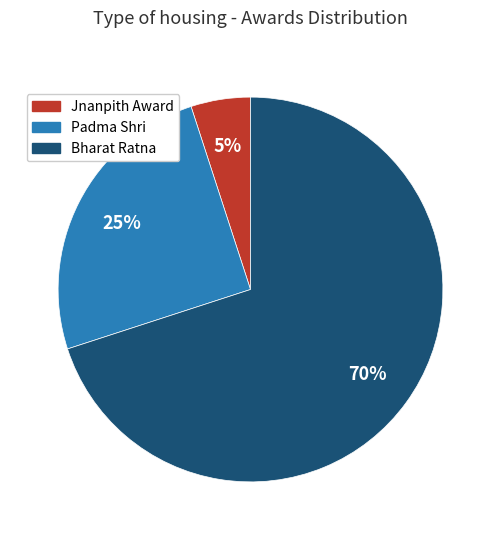

Which slice is the smallest?

Jnanpith Award